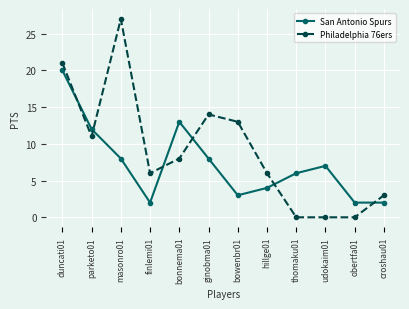

True or false: San Antonio Spurs and Philadelphia 76ers intersect in this chart.

True